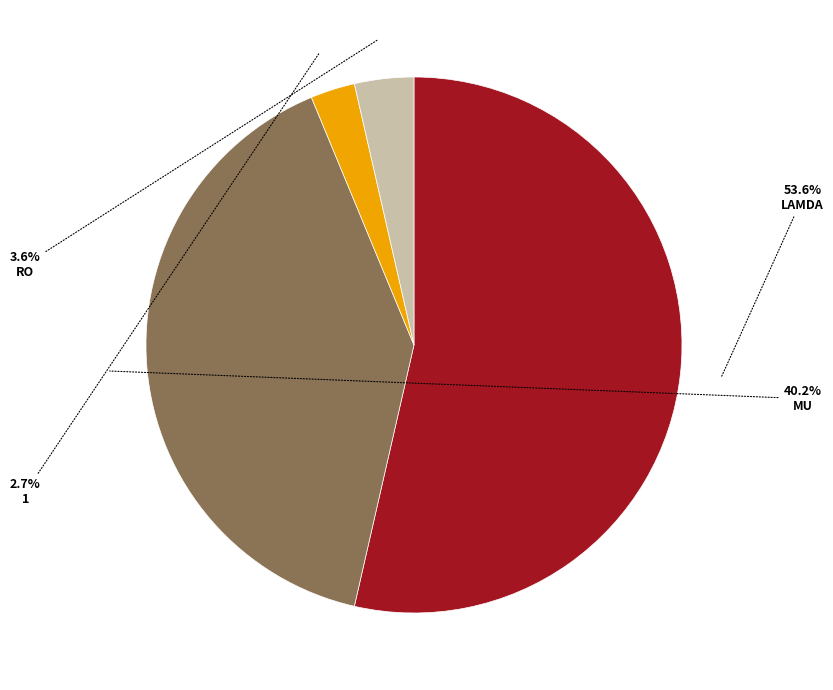

To the nearest percent, what is the difference between the largest and smallest slice percentages?

51%